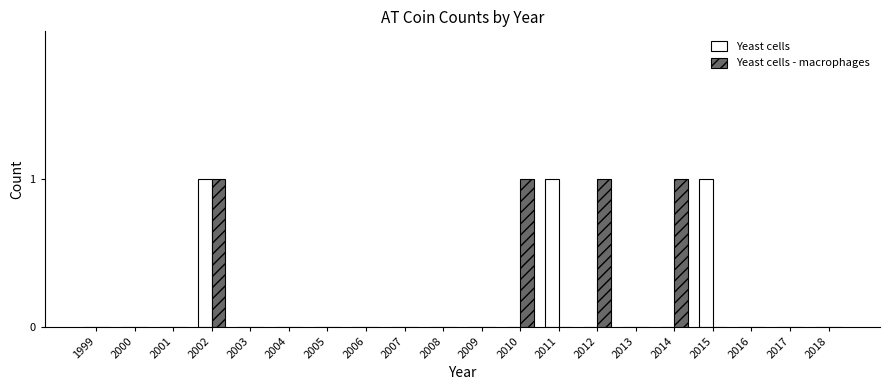

What are all the series names shown in the legend?

Yeast cells, Yeast cells - macrophages